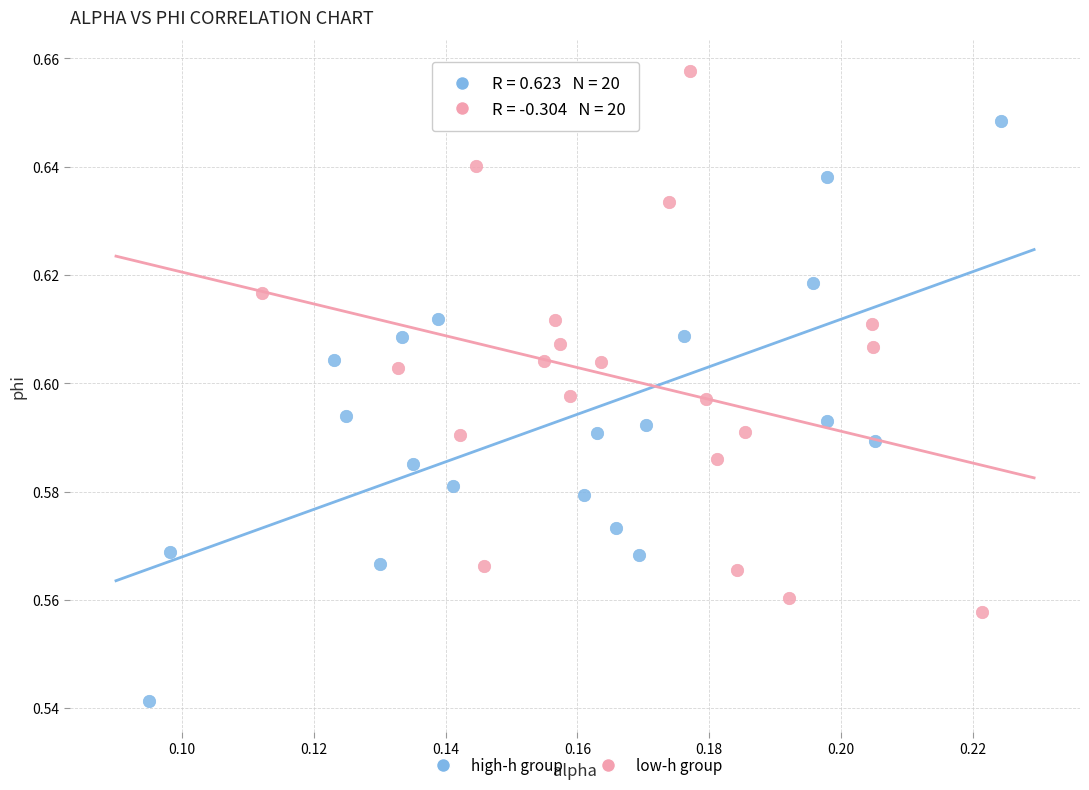

Which series reaches the maximum Y coordinate?

low-h group